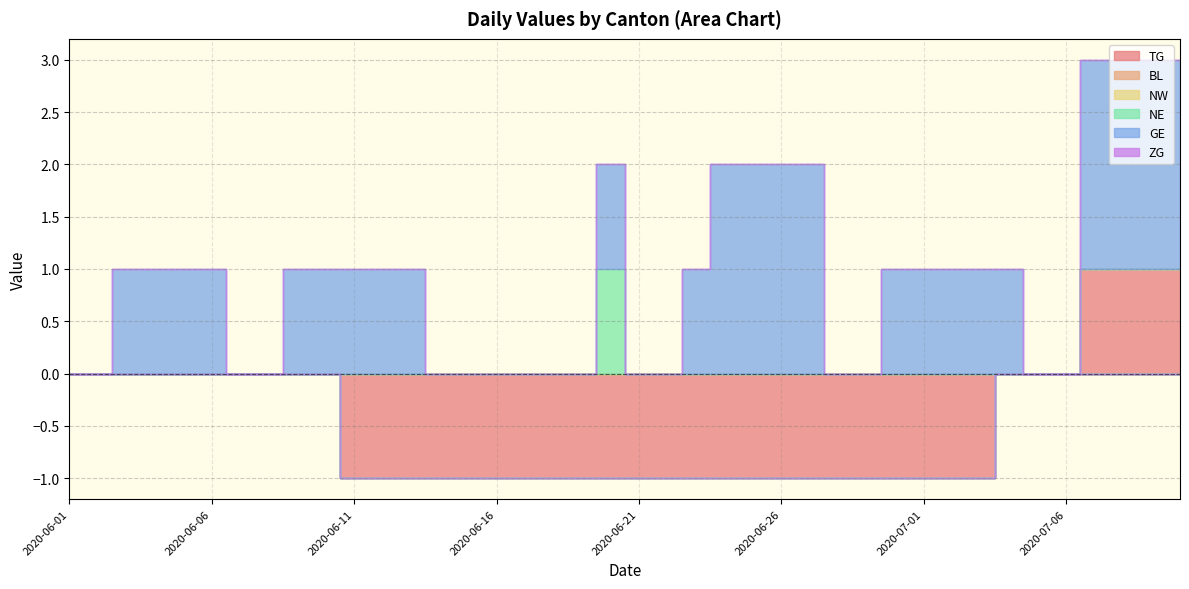

How many data points in GE are above 1?

8